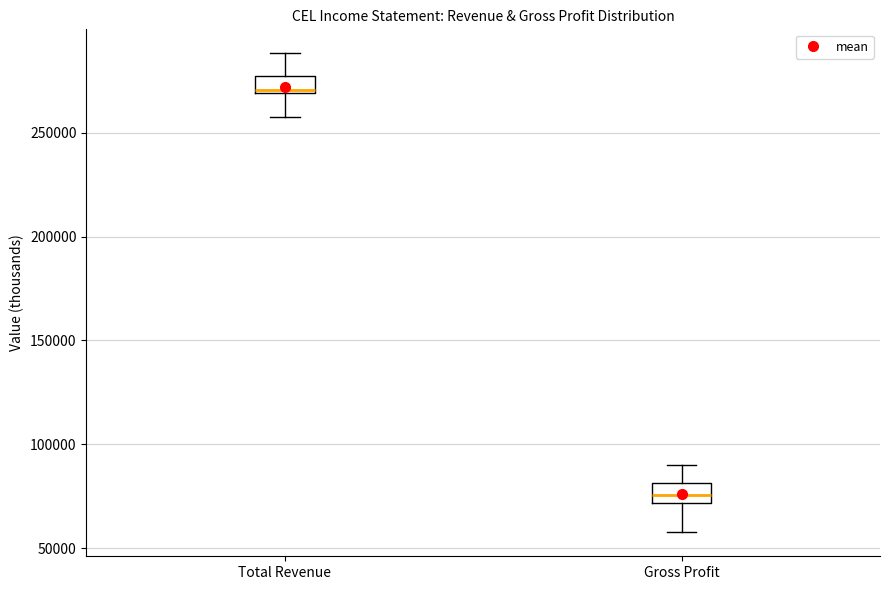

Reading left to right, read every box against the y-axis: the position of its median line, the range the box covers, and the ends of its whiskers. The values are not printed on the chart, so give them approximately, as read against the axis.

Total Revenue: median 270000, box 270000 to 275000, whiskers 260000 to 290000
Gross Profit: median 75000, box 70000 to 80000, whiskers 60000 to 90000